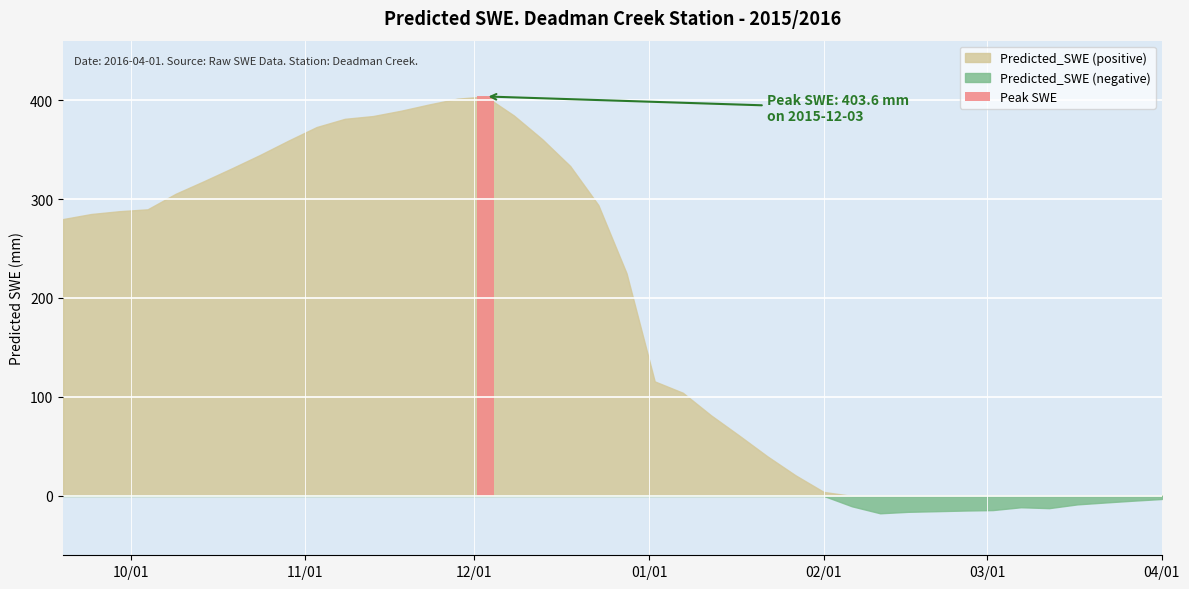

What position from the right is 2015-12-03?

25